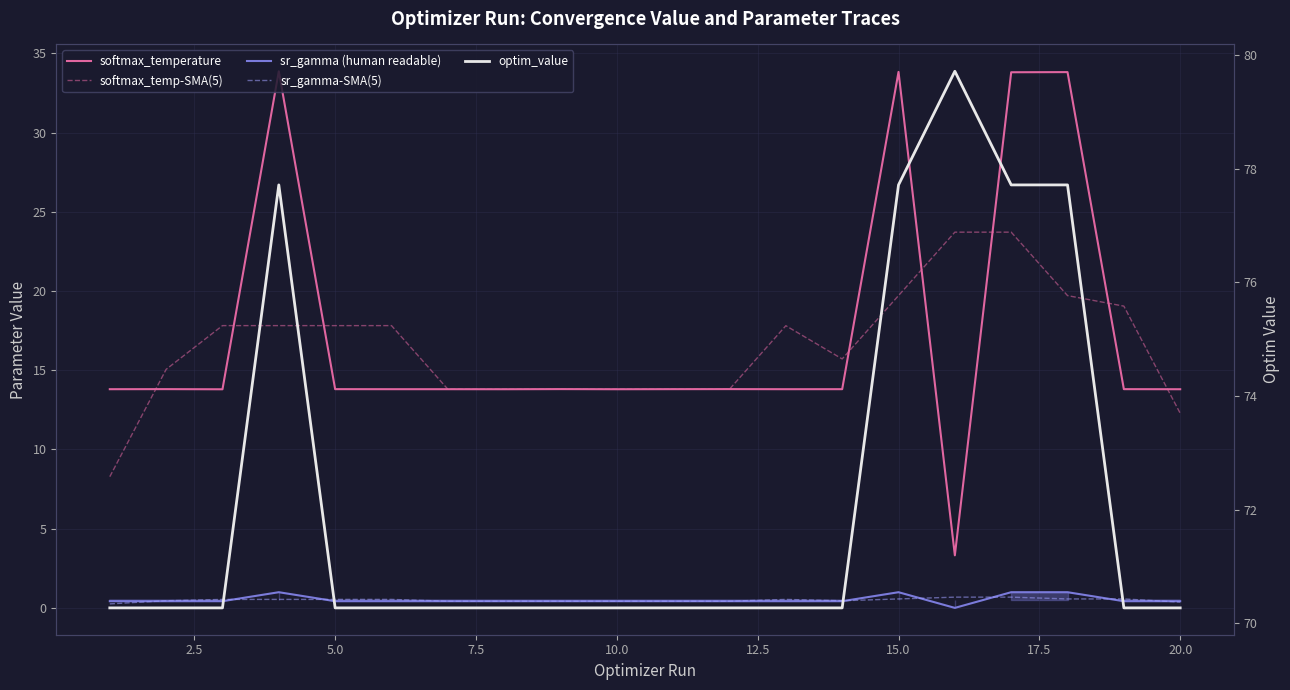

What is the maximum value for softmax_temp-SMA(5)?

23.7